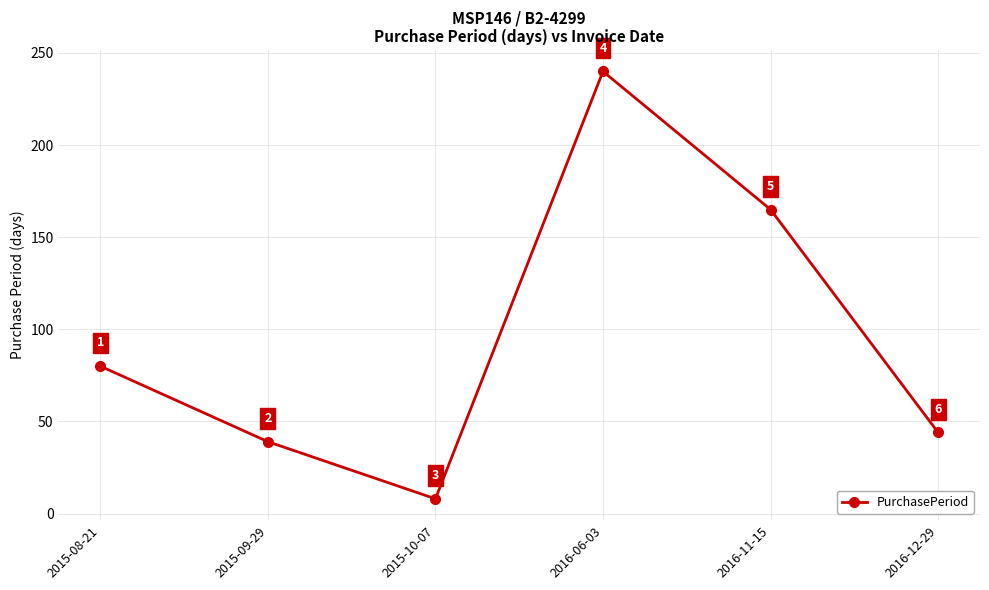

What is the label of the 3rd point from the right?

2016-06-03